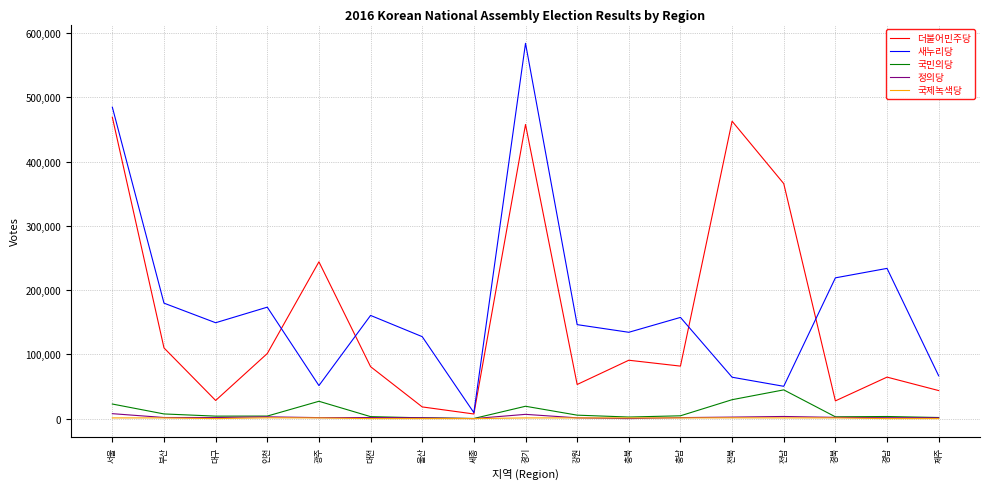

Between 부산 and 전북, which series saw the biggest shift?

더불어민주당